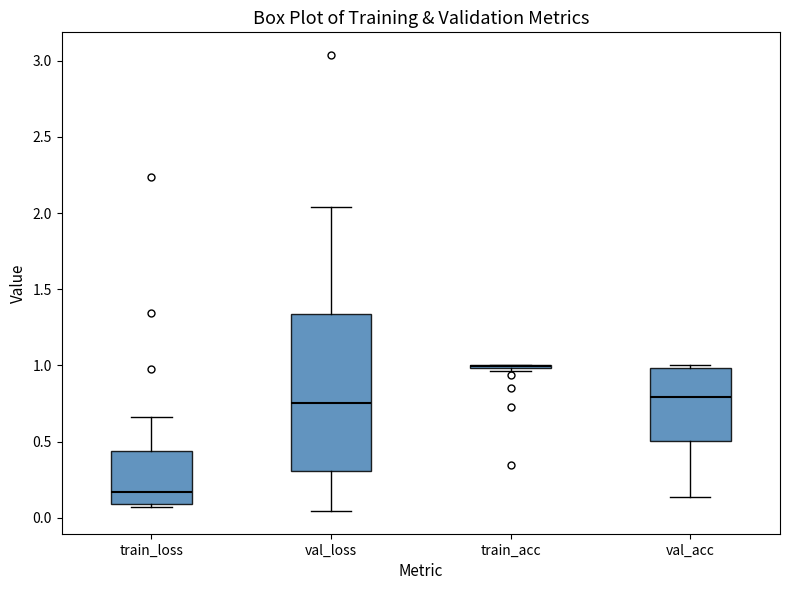

Where is the lower edge of the box for train_loss on the y-axis? The values are not printed on the chart, so give them approximately, as read against the axis.

0.10